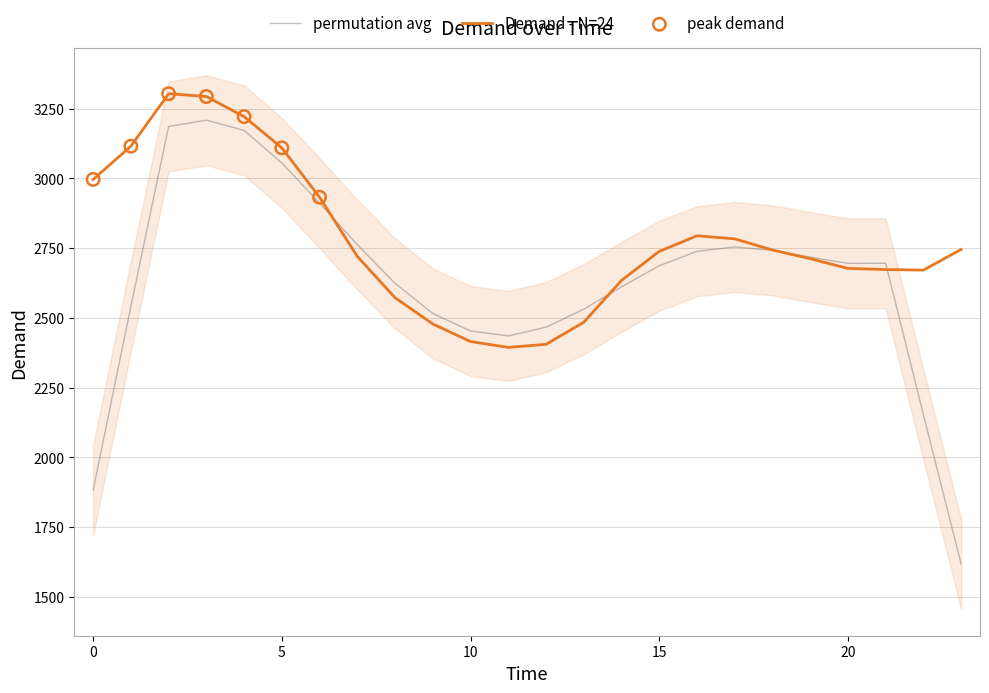

What is the change in value from 1 to 18?

-372